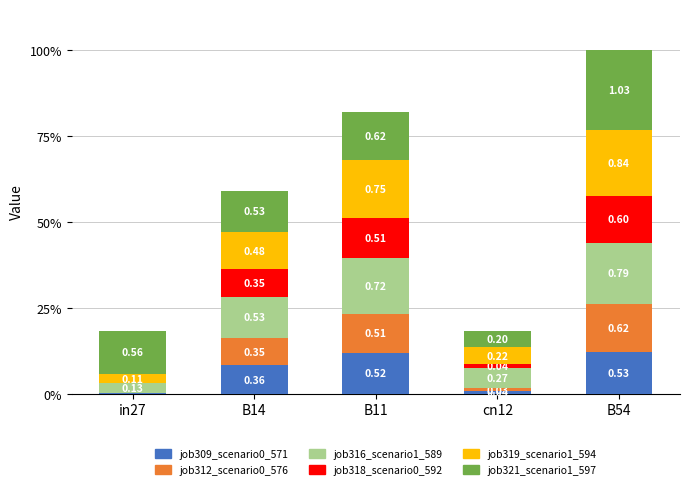

What is the label of the 2nd bar from the left?

B14